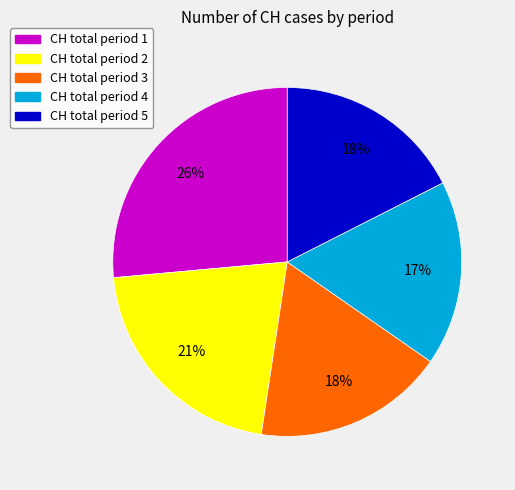

To the nearest percent, what is the average slice percentage?

20%